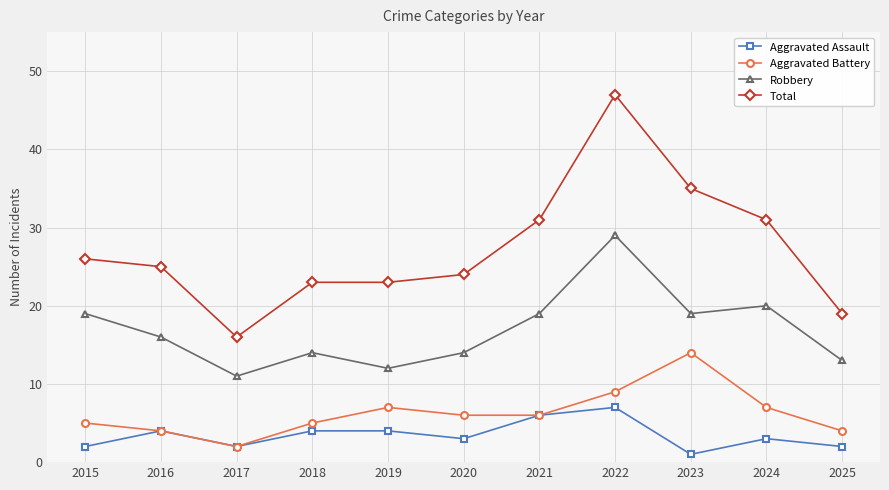

Reading right to left, transcribe all the data shown in this chart.

Aggravated Assault: 2	3	1	7	6	3	4	4	2	4	2
Aggravated Battery: 4	7	14	9	6	6	7	5	2	4	5
Robbery: 13	20	19	29	19	14	12	14	11	16	19
Total: 19	31	35	47	31	24	23	23	16	25	26